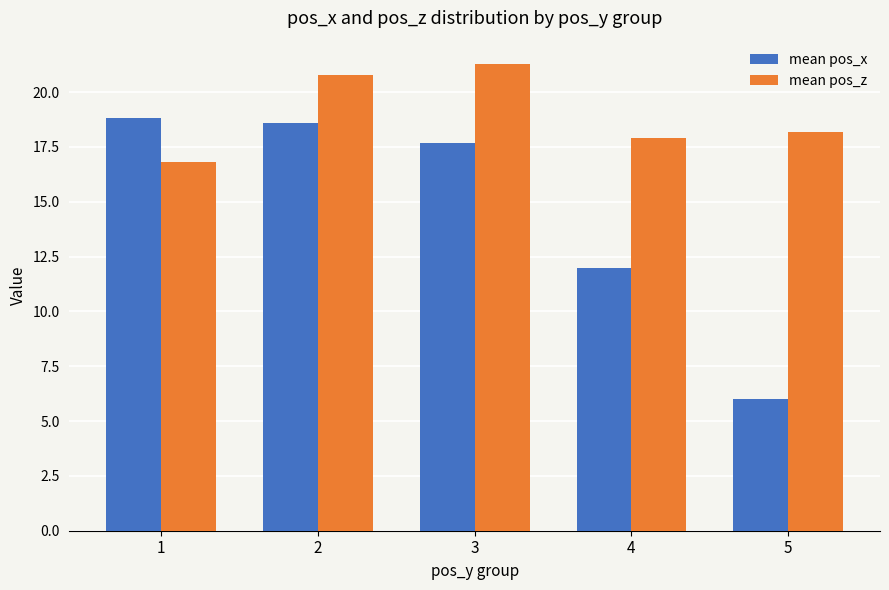

How many bars are there in total?

10